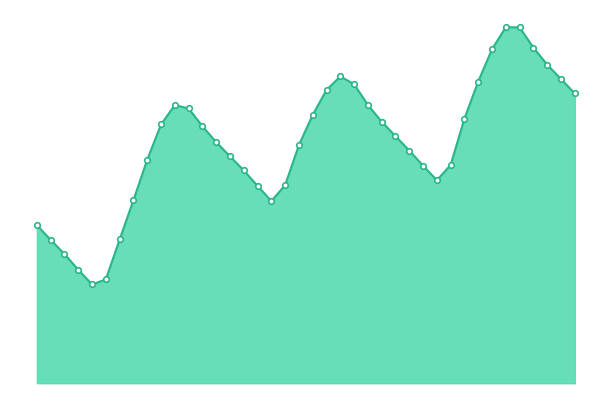

Does the chart have visible grid lines?

No